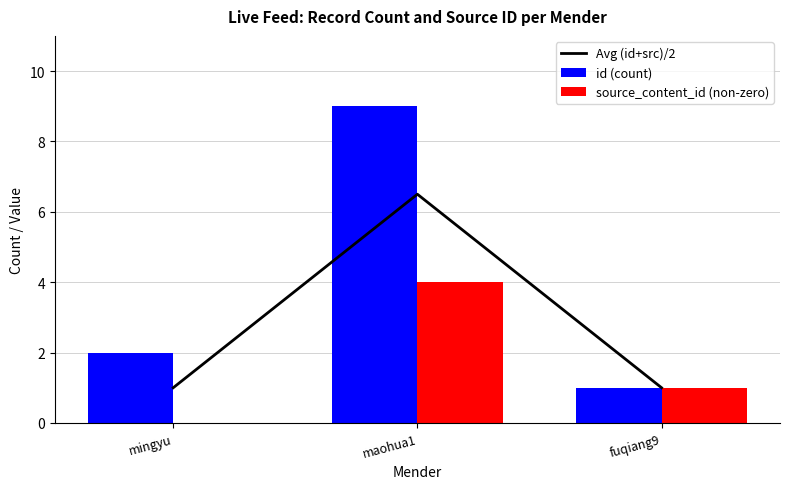

Reading left to right, transcribe all the data shown in this chart.

Avg (id+src)/2: mingyu=1.0	maohua1=6.5	fuqiang9=1.0
id (count): mingyu=2.0	maohua1=9.0	fuqiang9=1.0
source_content_id (non-zero): mingyu=0.0	maohua1=4.0	fuqiang9=1.0